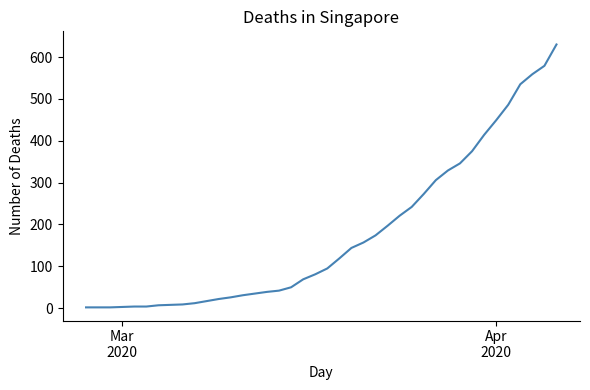

What is the difference between the maximum and minimum values?

628